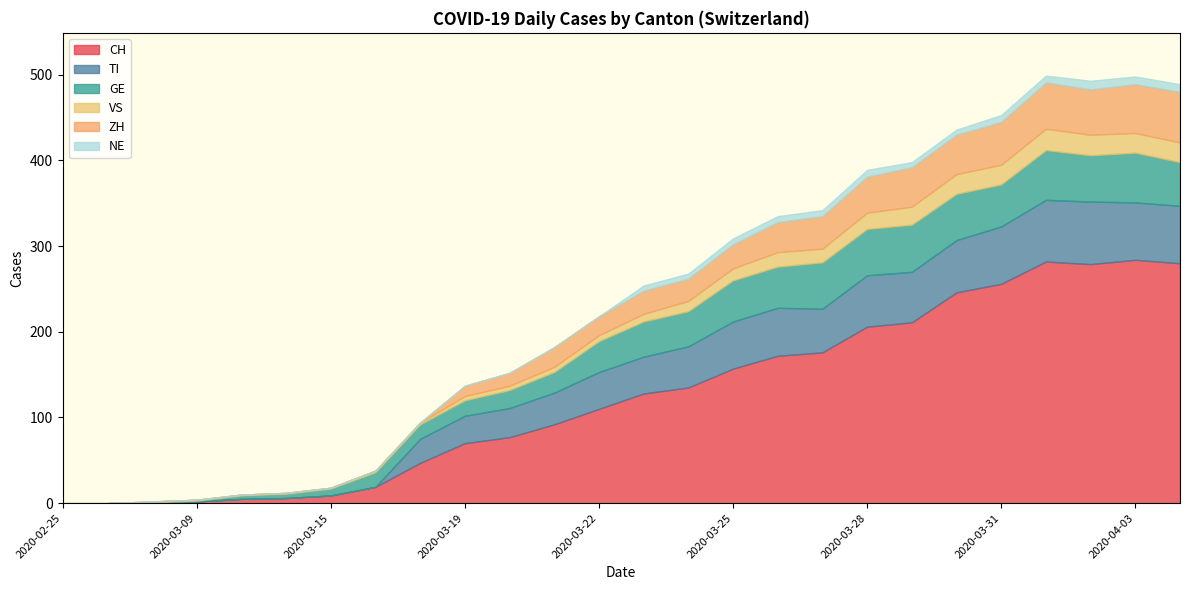

Between 2020-03-29 and 2020-03-31, which series saw the biggest shift?

CH